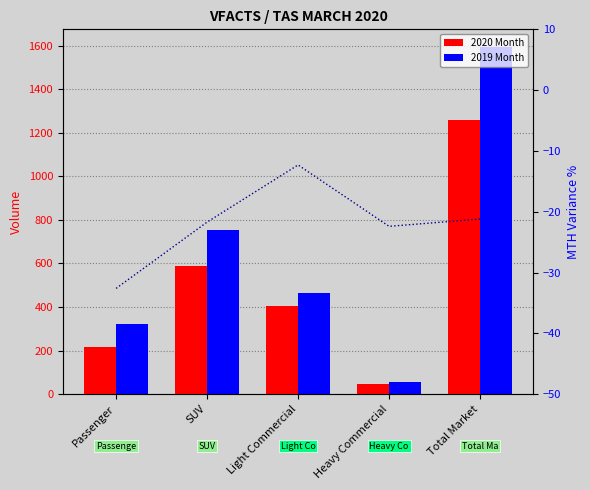

What position from the right is SUV?

4